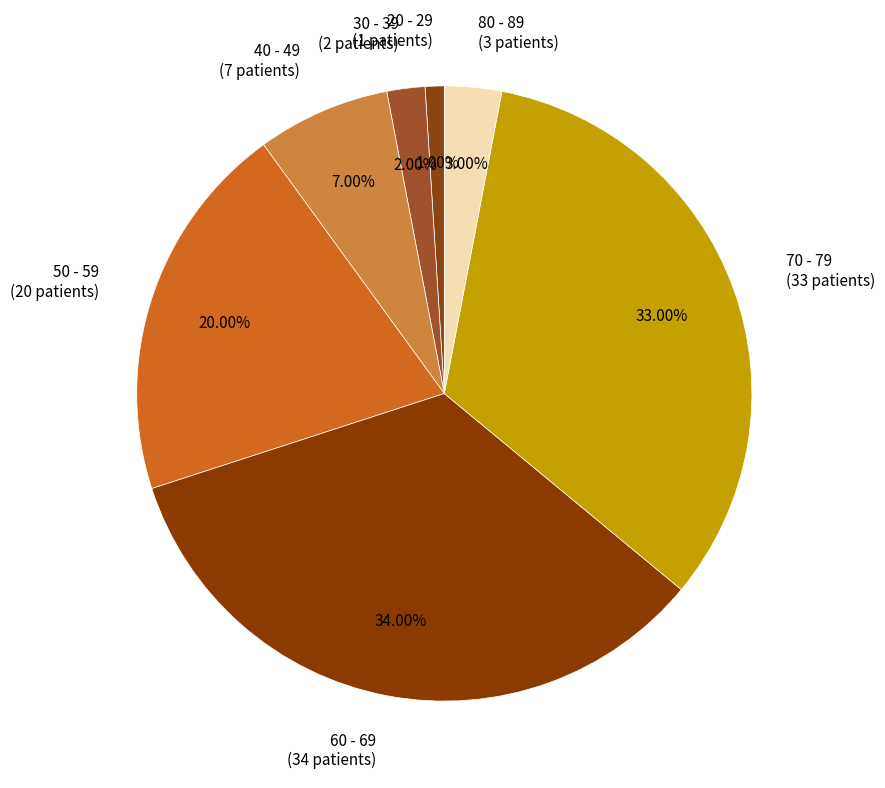

How many segments does this pie chart have?

7